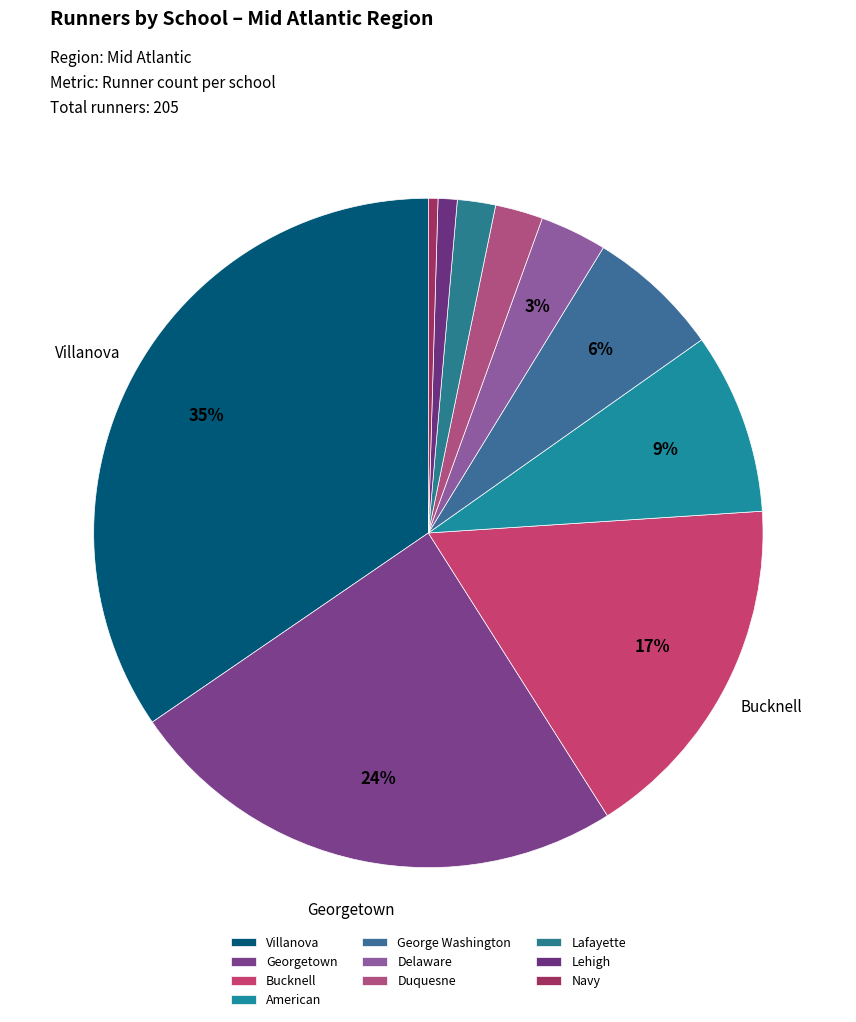

Combined, what portion of the pie is Villanova and Navy?

35.0%